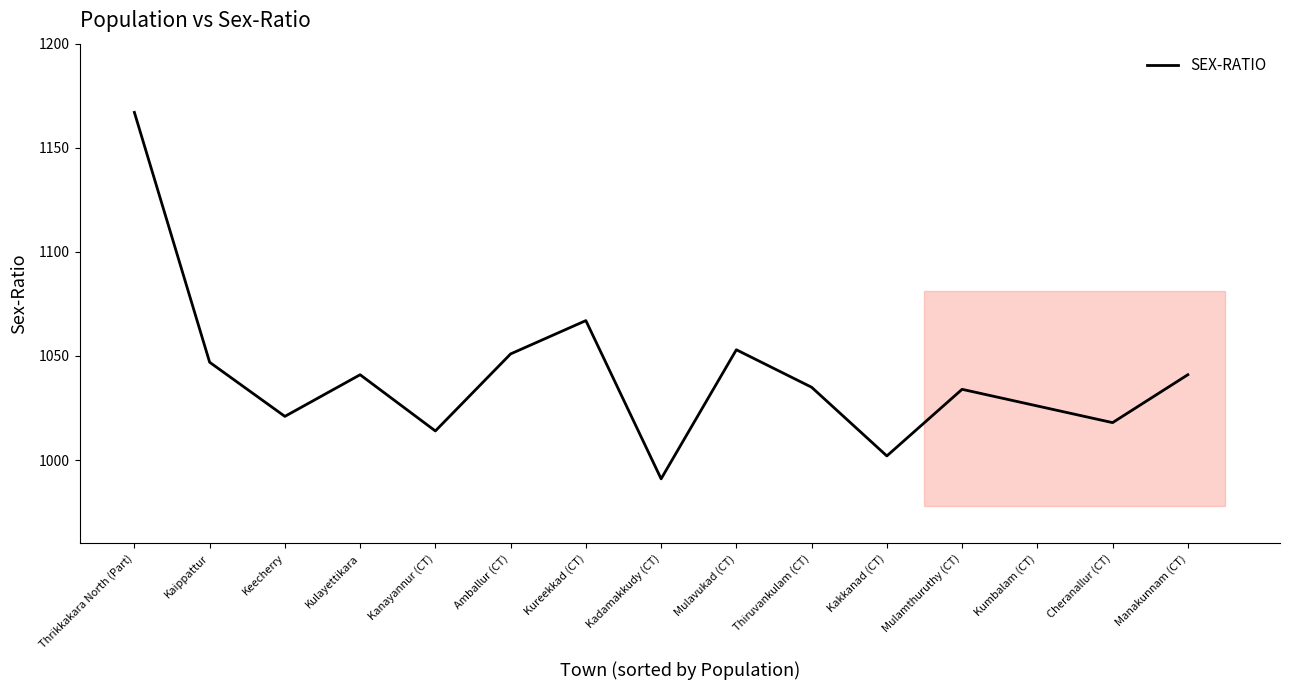

Where is the first local minimum?

Keecherry